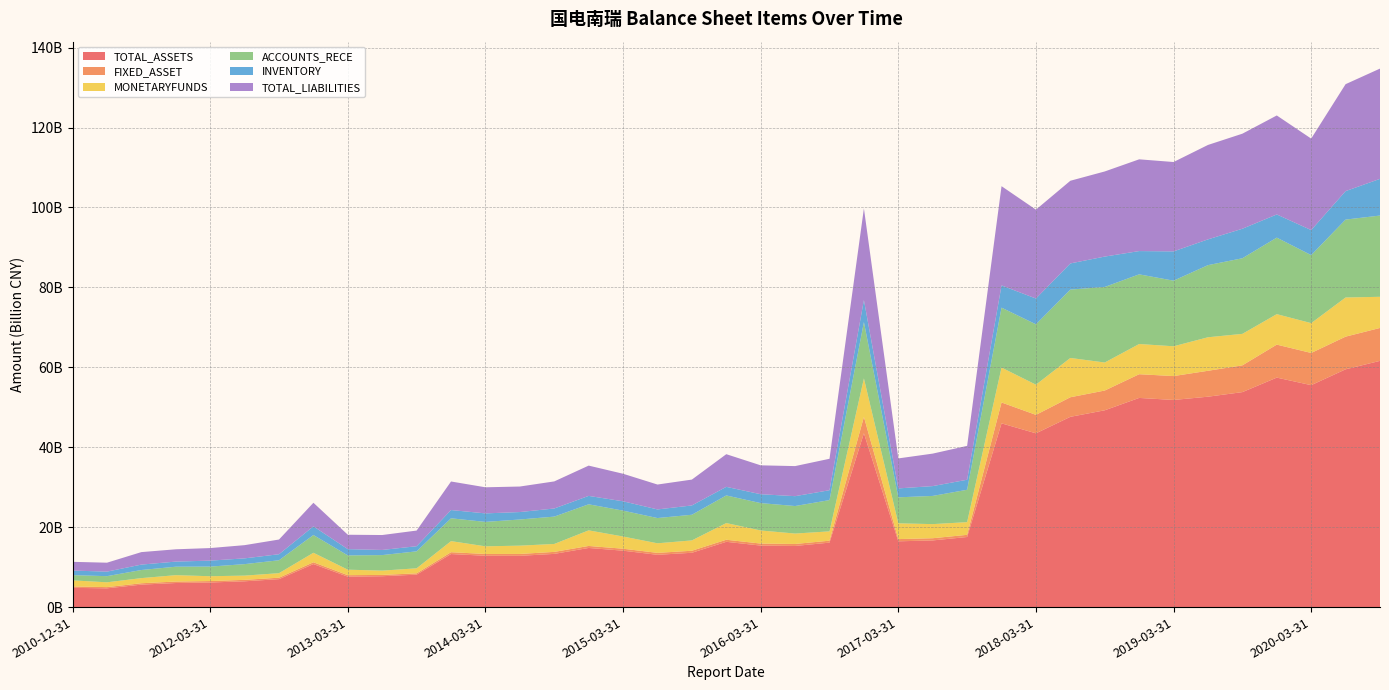

Reading left to right, list all the values displayed in this chart.

TOTAL_ASSETS: 4813099856.0	4694917778.5	5620940652.1	6025311434.8	6155137336.3	6454852368.6	6994005568.4	10760598202.5	7611100410.1	7723571030.5	8117817732.7	13273602519.3	12844550131.6	12829635358.9	13314801026.2	14796671281.3	14115741873.0	13082672384.4	13593229872.3	16333822317.8	15390230528.1	15297631108.8	16130042094.7	43505397003.3	16460641961.1	16682072291.3	17540308830.1	45977837335.2	43484674871.4	47611009786.4	49247179114.1	52339859775.5	51831854421.0	52648100317.9	53792817627.2	57424875018.7	55535517262.1	59500417100.6	61616323680.5
FIXED_ASSET: 352301125.1	304685667.6	344163256.8	366592275.6	361132178.0	360088335.0	360438723.5	456577783.4	376252903.9	324836508.0	328885586.7	460703616.2	448777513.8	470676904.8	499606698.1	503248437.8	491260199.6	488582586.2	508760019.3	518289824.6	505180458.6	498078761.8	486779117.2	4080852101.4	555057485.5	550415456.4	542725165.8	5223294083.0	4616172953.4	4895970815.0	4943614831.7	5932932882.5	5977771243.4	6481988384.1	6698587621.1	8254566758.5	8055239327.8	8173083006.9	8232652678.9
MONETARYFUNDS: 1519001202.9	1202680953.7	1286774972.4	1598407485.0	1208537651.2	1061501191.9	1134796179.1	2375925866.0	1373966642.1	1078470828.1	1259034921.0	2771867987.8	1914254044.4	2074900717.1	1981958334.2	3901462579.5	3055850233.4	2393050489.6	2585575024.3	4175522388.4	3274641071.1	2606732029.3	2332338172.6	9641190069.7	3949127231.3	3530105293.7	3174185294.4	8737080172.6	7549925888.8	9835038895.9	7012321052.4	7560875984.0	7453537735.7	8389127982.1	7879510831.3	7627365815.7	7464451298.0	9800096872.2	7798122868.1
ACCOUNTS_RECE: 1309582947.3	1537839021.0	2027268530.2	2114786893.8	2409259452.1	2873434161.3	3229428700.5	4440911758.0	3570574806.1	3886115358.3	4244824948.6	5713329557.9	6109318136.5	6545232067.2	6846100888.2	6520269624.1	6475243823.6	6316847087.9	6418422373.1	6912300509.8	6850140773.6	6885992226.5	7825615957.7	14093350683.1	6501057709.2	7054832420.4	8101496430.9	14994252832.1	15110267115.1	17104036881.6	18909001508.0	17433006701.4	16418430015.8	18047991045.5	18918065644.9	19146818131.9	17021237194.2	19492059819.7	20330135508.2
INVENTORY: 1146822107.7	1133288870.9	1354915845.1	1277060433.7	1492823522.0	1441830917.9	1510518914.6	2169186113.2	1566279526.4	1284261633.6	1283238326.8	2063929380.0	2130619859.9	1859954622.8	2029501500.0	2103699137.4	2334811009.4	2156430941.0	2330179913.7	2148327937.1	2223050741.2	2468197992.3	2470634967.9	5511548720.5	2234666786.8	2461071566.9	2508879266.0	5559635622.9	6454028276.6	6550587995.4	7600108723.7	5820774786.9	7326596931.6	6447464126.1	7386386047.5	5796286108.2	6264467778.6	7126221488.2	9181087299.6
TOTAL_LIABILITIES: 2183343708.2	2235171723.2	3125886013.5	3080687360.7	3142575484.6	3307217051.2	3676672791.0	5902153501.3	3604977771.1	3735360635.0	3917499148.2	7144719413.7	6529530256.1	6388238011.8	6777135081.7	7577971491.7	6891693504.1	6229087921.9	6469894175.5	8174380878.8	7228665044.4	7524000773.2	7866336289.7	22932521725.1	7503458264.6	8127336343.3	8476349345.7	24834602441.5	22234889584.1	20686424901.7	21297821928.8	22958439238.9	22363149330.8	23628990827.4	23784361437.5	24772339602.9	22891101762.1	26759717316.5	27592279705.0